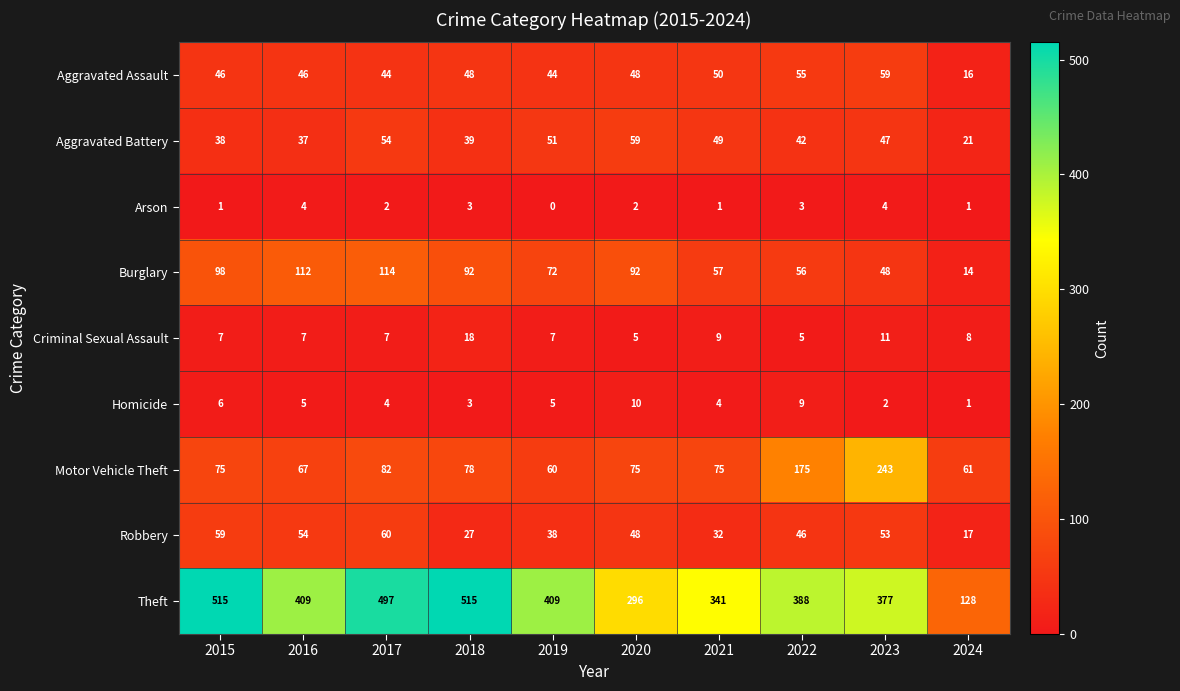

What value does the Aggravated Battery series have at 2020, to the nearest 10?

60